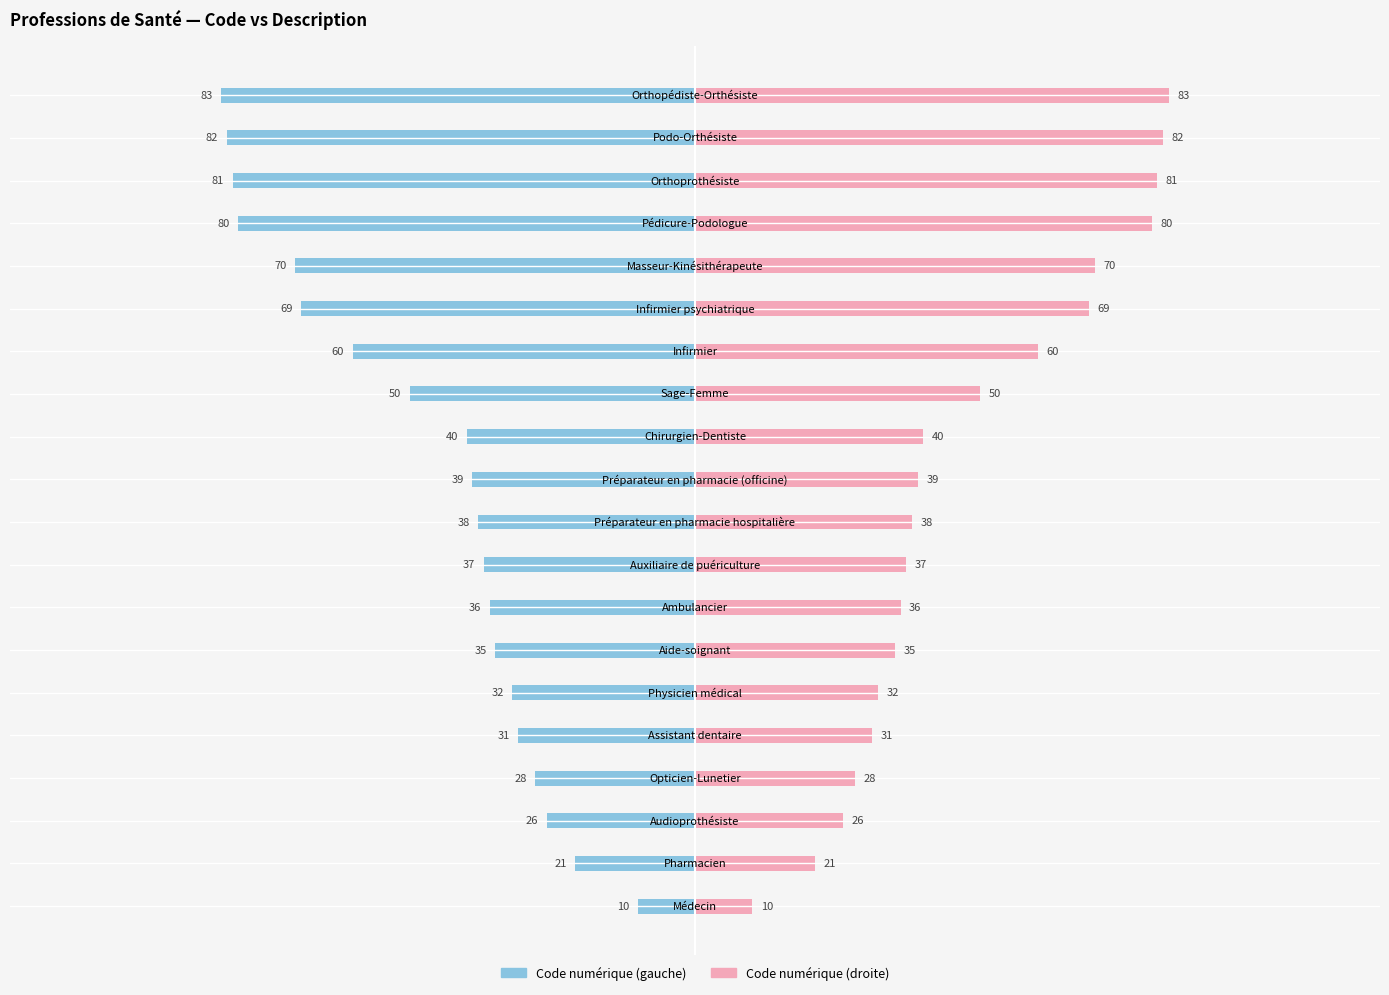

Which series has the largest range (max minus min)?

Code numérique (gauche)